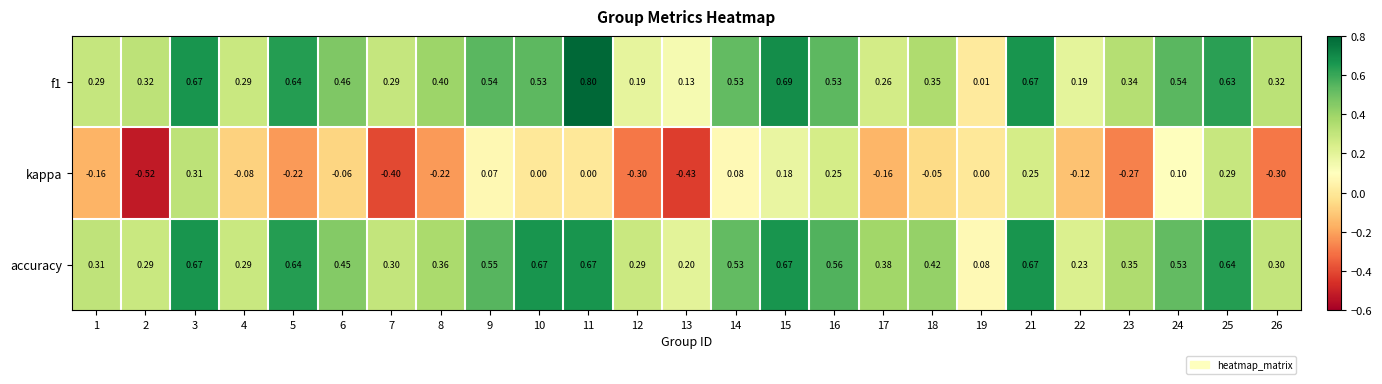

Is the value of kappa at 23 greater than the value of f1 at 11?

No